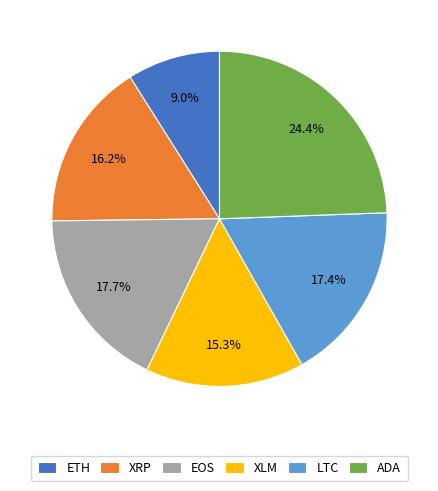

Is there any slice that represents more than half of the pie?

No